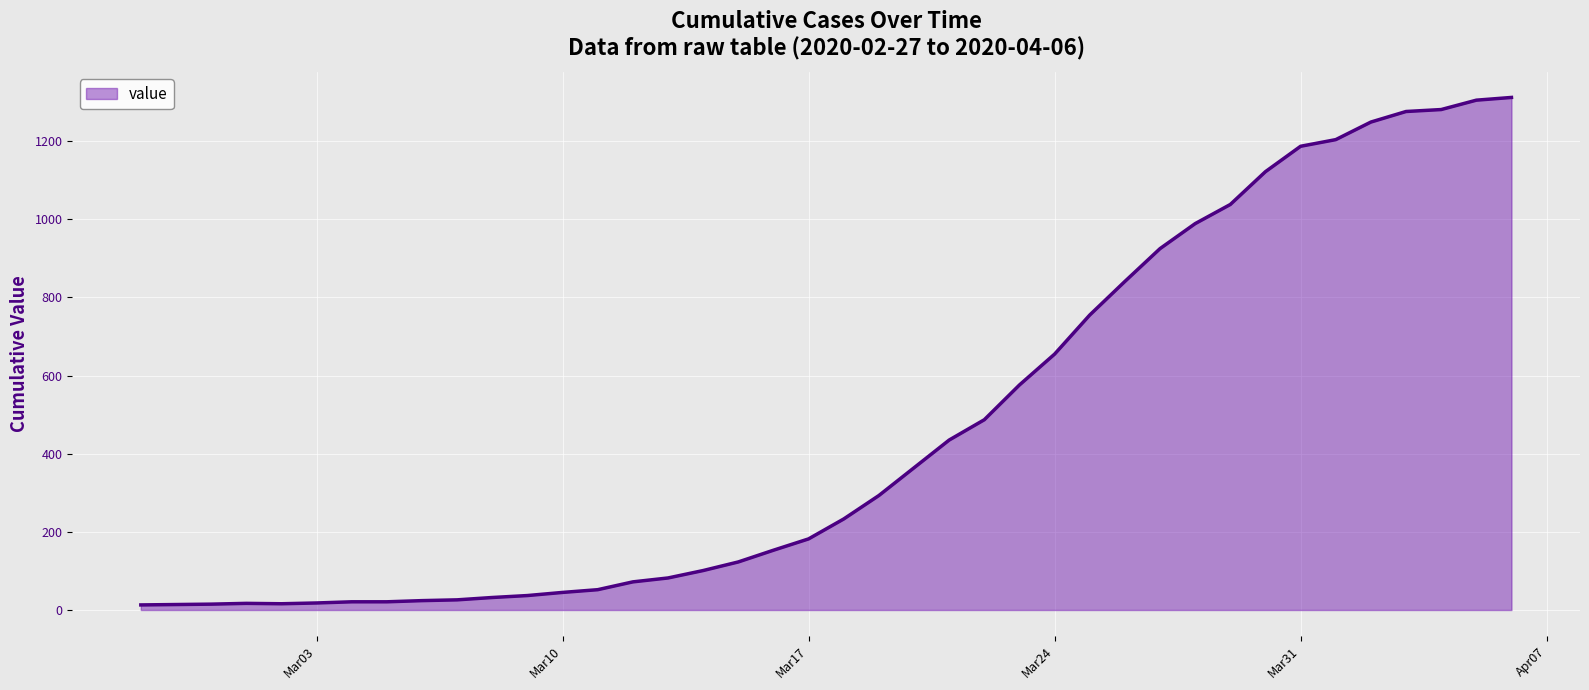

Does the chart display data point markers on the line(s)?

No